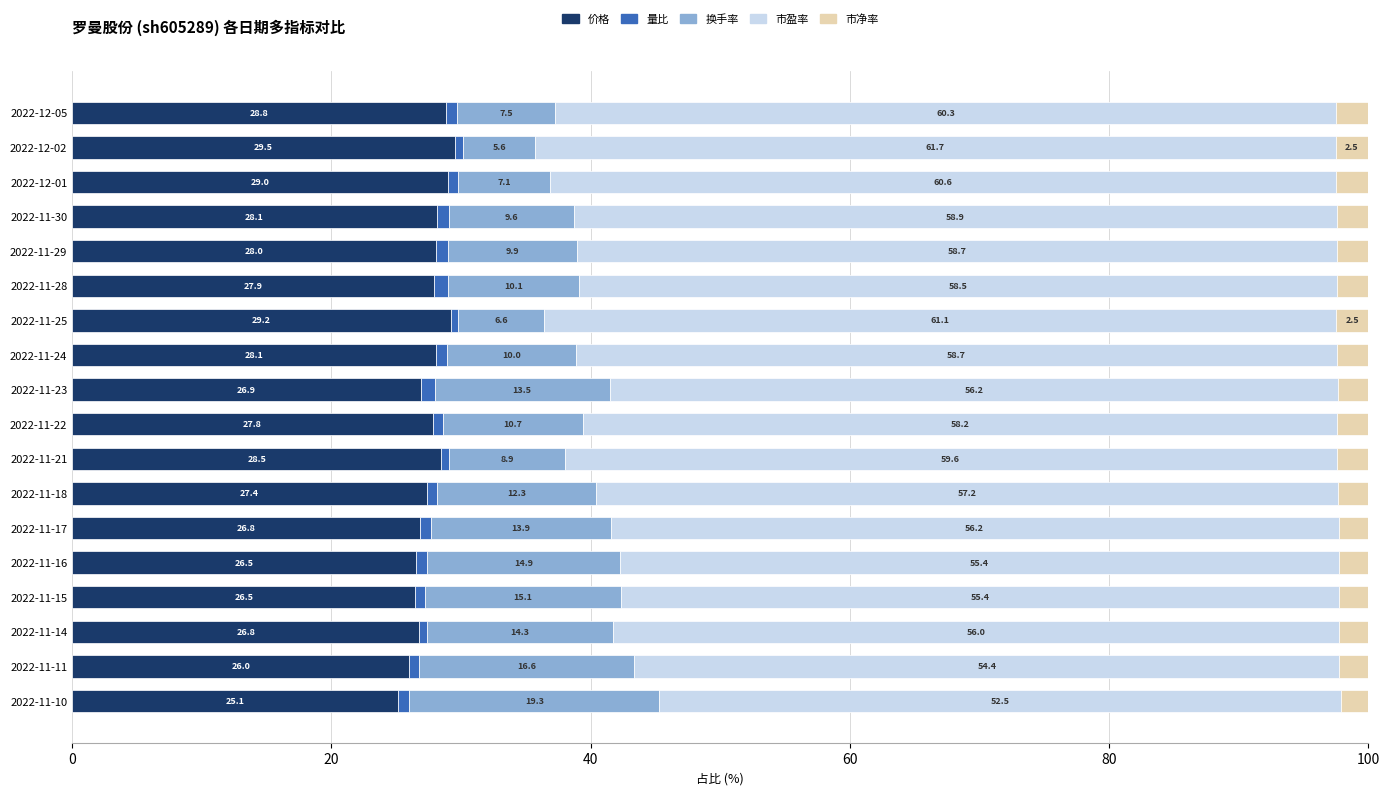

What is the total value across all series at 2022-11-23?

100.0